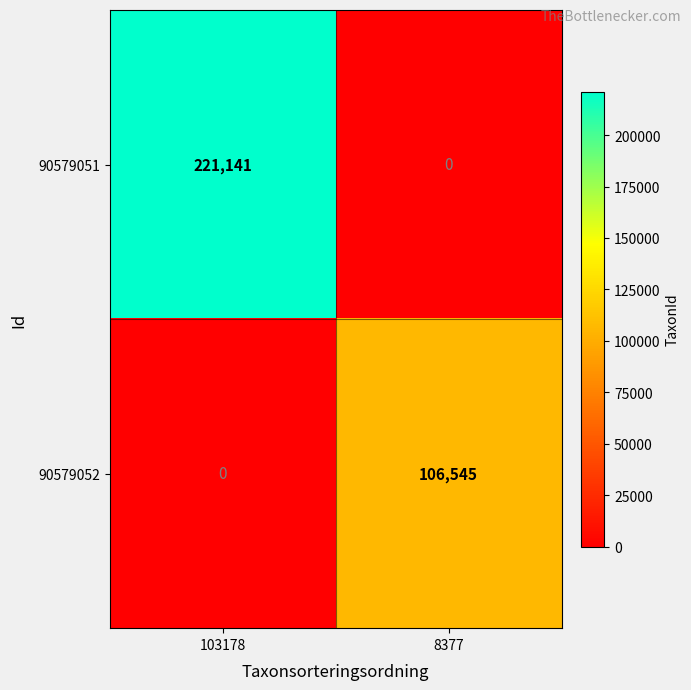

At how many categories does at least one series exceed 42157?

2